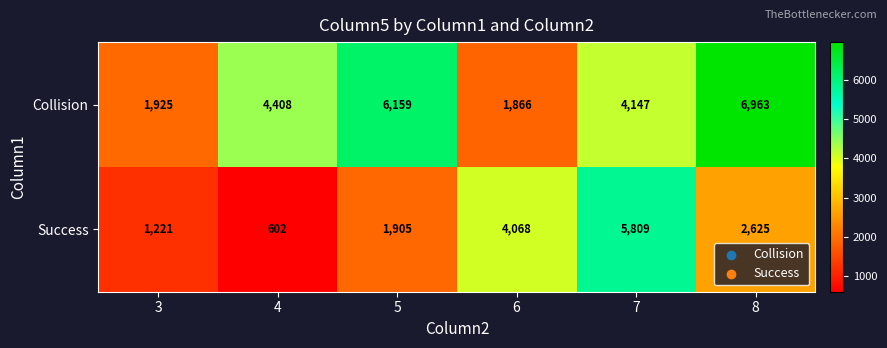

Reading left to right, what are all the values shown in this chart?

Collision: 1925	4408	6159	1866	4147	6963
Success: 1221	602	1905	4068	5809	2625